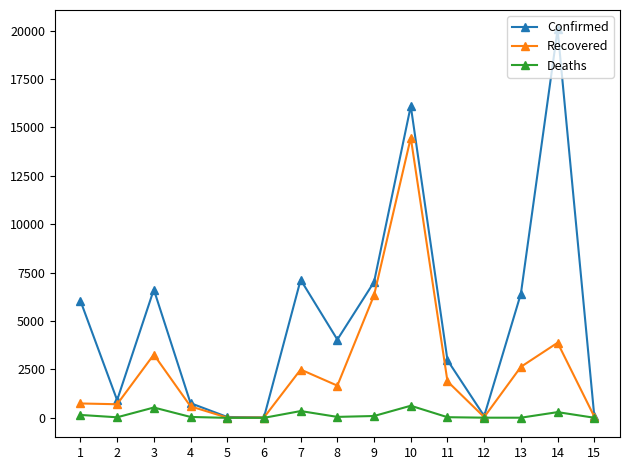

Is the value of Confirmed at 11 greater than the value of Recovered at 12?

Yes